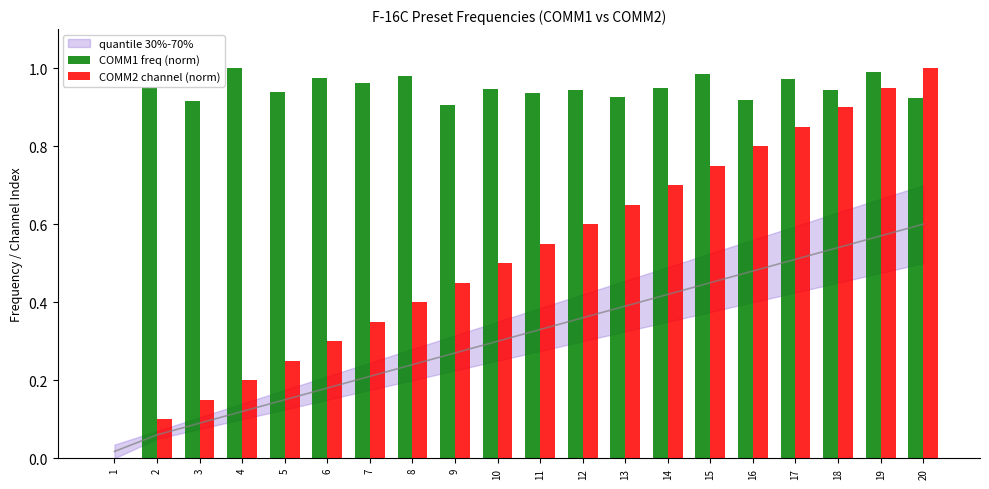

How many groups of bars are there?

20